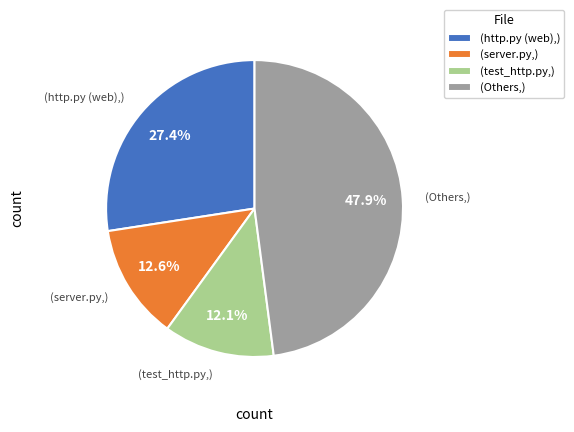

To the nearest percent, what is the average slice percentage?

25%